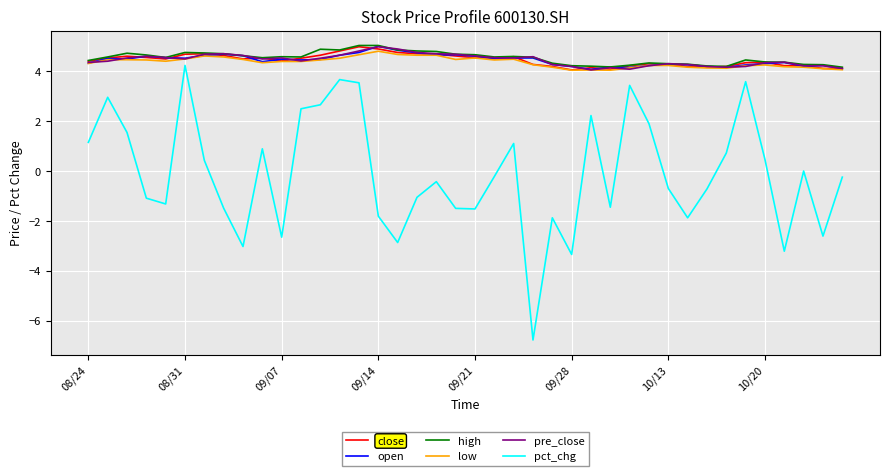

What is the minimum value shown in the chart?

-6.8